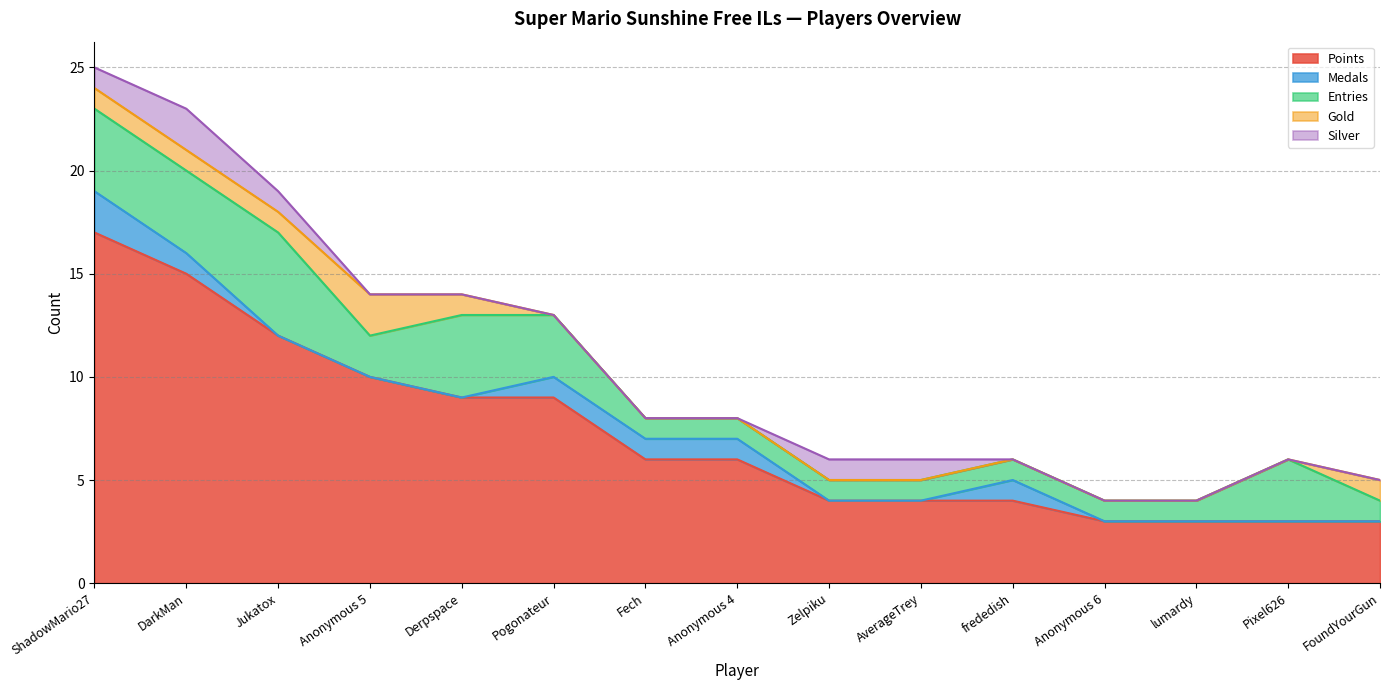

What is the difference between the Entries values at DarkMan and frededish?

3